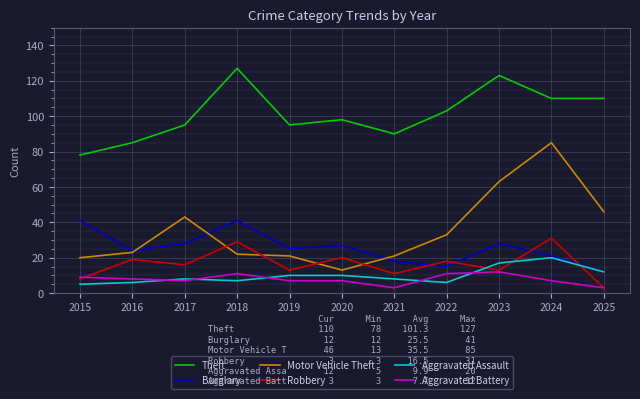

The value of Aggravated Assault at 2021 is 8. True or false?

True